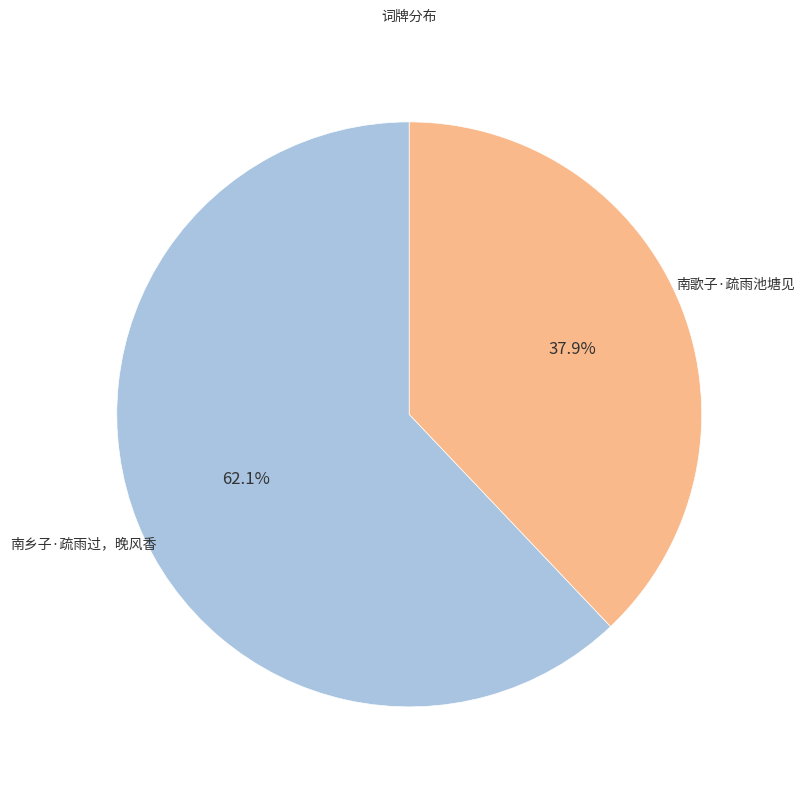

What is the total percentage of 南歌子·疏雨池塘见 and 南乡子·疏雨过，晚风香?

100.0%